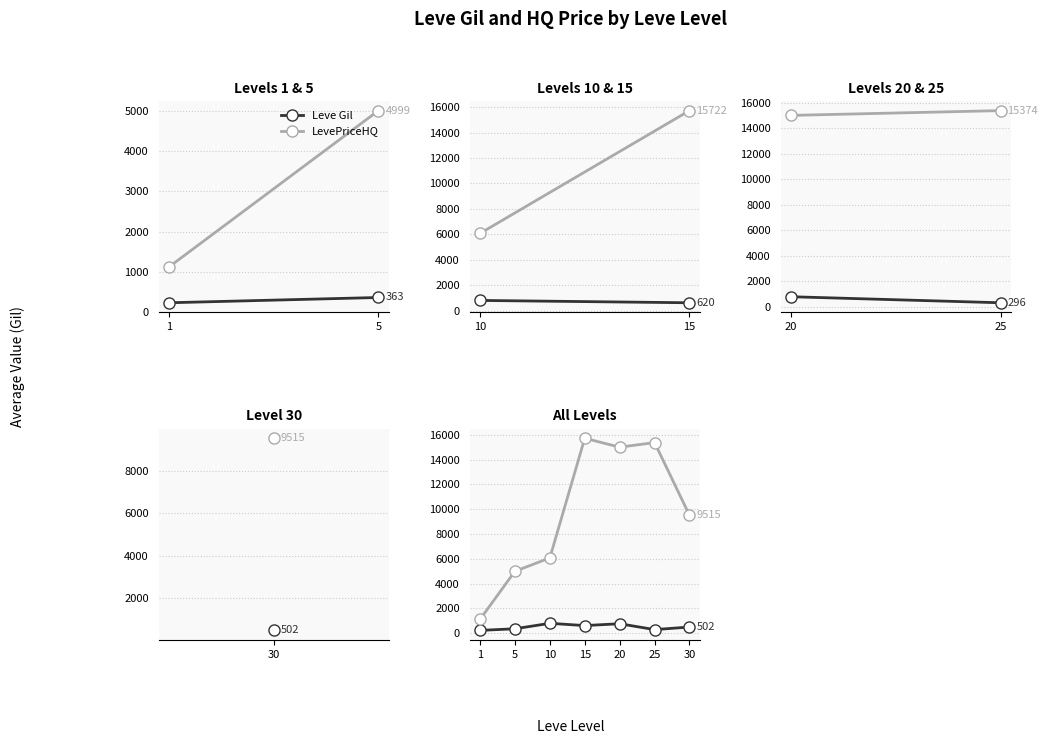

What is the maximum value shown in the chart?

15722.5